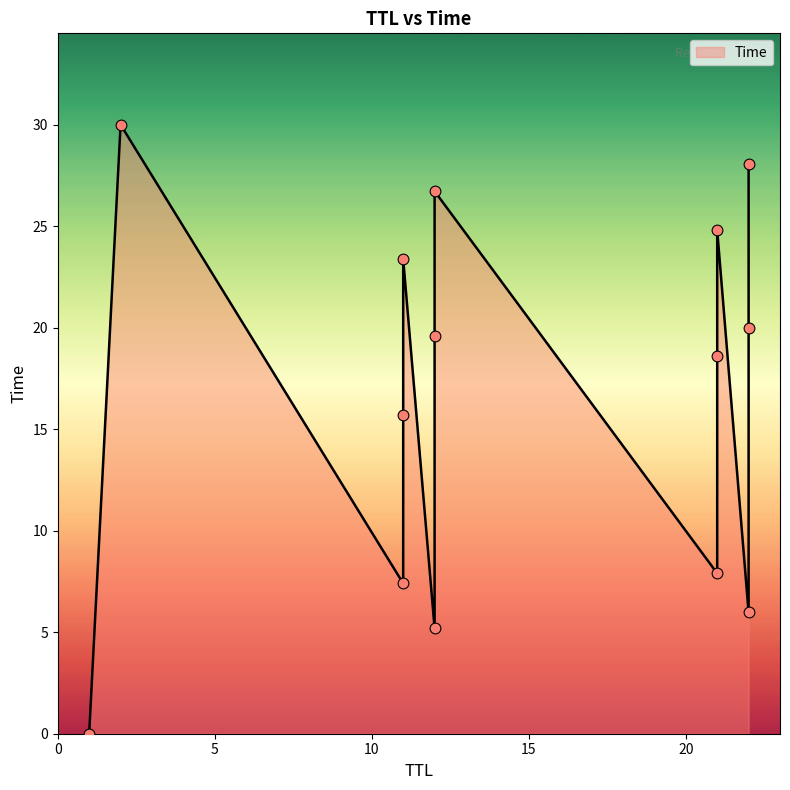

What is the change in value from 11 to 12?

+19.3